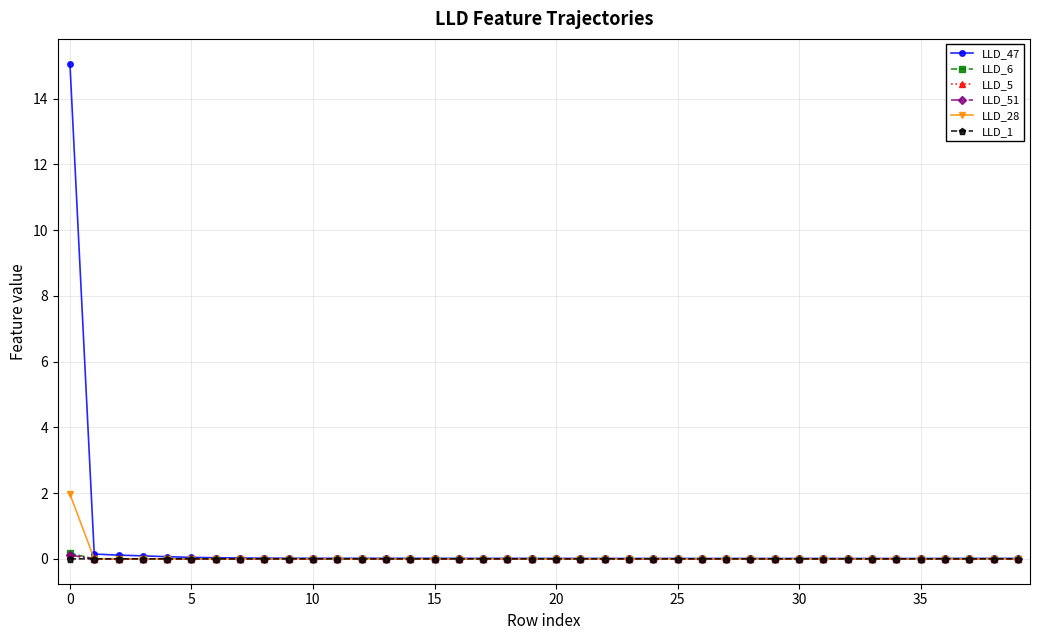

Which series has the largest range (max minus min)?

LLD_47